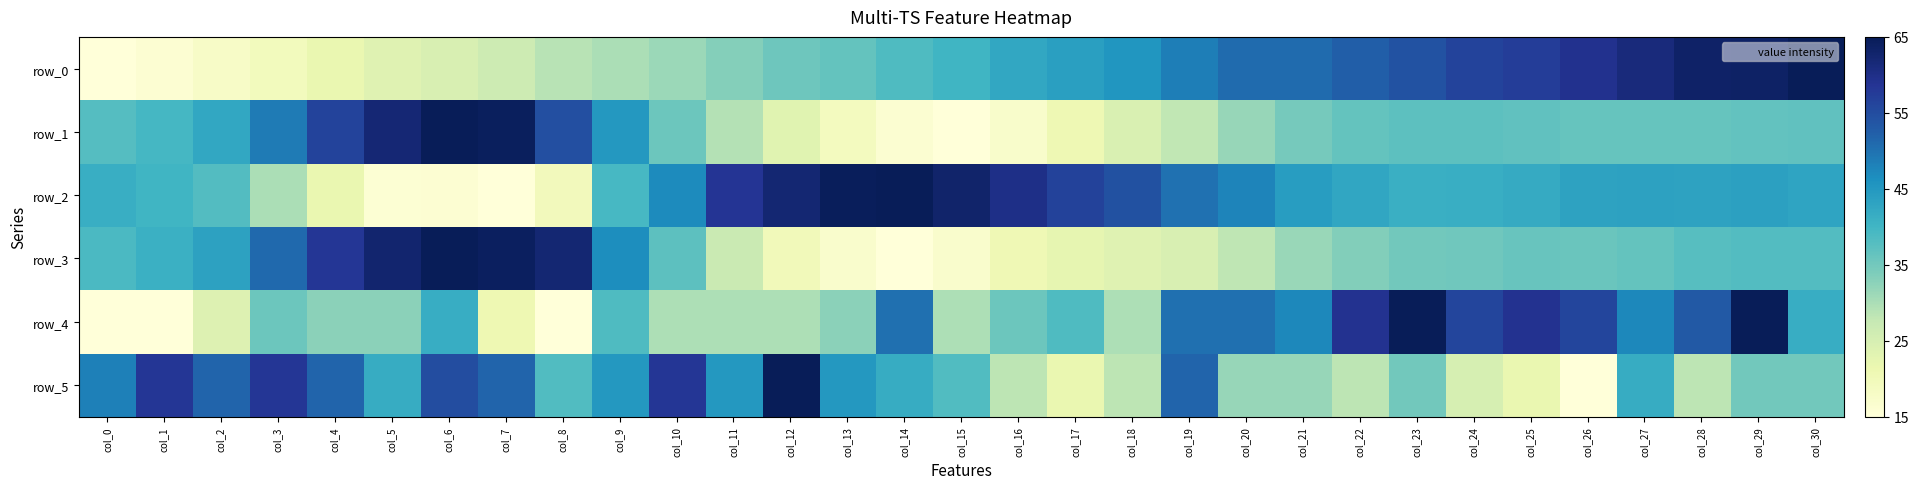

Reading right to left, transcribe all the data shown in this chart.

row_0: 65.0	63.6	63.4	61.1	59.2	57.2	56.4	54.1	52.4	50.8	50.8	48.5	45.4	43.9	42.4	40.2	38.5	36.4	35.5	33.2	31.2	29.9	28.8	26.5	24.6	23.5	21.7	19.4	17.7	16.0	15.0
row_1: 36.9	36.6	36.3	36.1	36.2	36.7	37.2	37.3	36.5	34.6	31.8	28.0	24.5	20.8	17.2	15.0	16.3	19.1	23.3	29.2	35.6	45.0	54.5	64.3	65.0	61.9	56.2	48.8	42.4	39.4	38.0
row_2: 43.1	43.6	43.2	43.4	43.1	41.8	41.2	41.0	42.6	44.2	47.6	50.0	54.4	56.4	59.9	63.0	65.0	64.5	62.1	58.7	47.0	39.3	19.6	15.0	16.1	15.9	21.7	30.0	38.2	40.1	41.2
row_3: 38.2	38.2	37.7	36.4	35.8	36.0	35.2	35.0	33.4	31.5	28.1	24.7	23.6	22.4	20.6	17.1	15.0	17.1	19.7	27.0	37.1	46.5	62.1	64.1	65.0	62.7	58.3	51.0	43.4	40.9	38.9
row_4: 41.5	65.0	53.2	47.4	56.2	59.1	56.2	65.0	59.1	47.4	50.3	50.3	29.7	38.5	35.6	29.7	50.3	32.6	29.7	29.7	29.7	38.5	15.0	20.9	41.5	32.6	32.6	35.6	23.8	15.0	15.0
row_5: 35.0	35.0	28.3	41.7	15.0	21.7	25.0	35.0	28.3	31.7	31.7	51.7	28.3	21.7	28.3	38.3	41.7	45.0	65.0	45.0	58.3	45.0	38.3	51.7	55.0	41.7	51.7	58.3	51.7	58.3	48.3